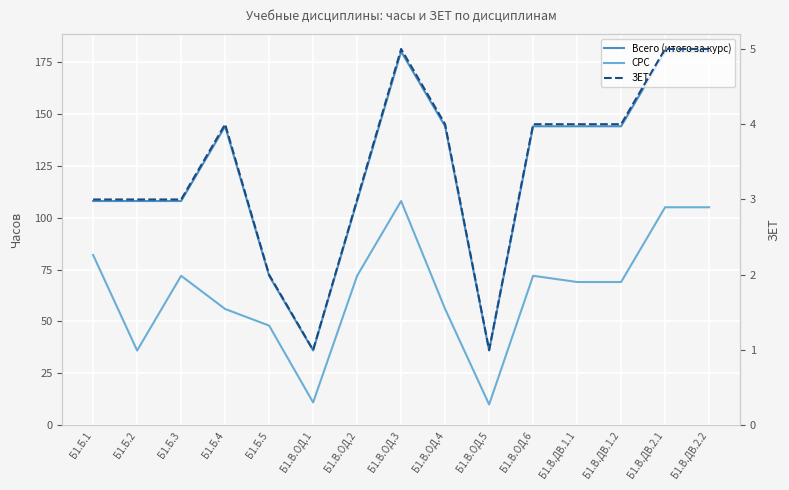

How many lines are shown in the chart?

3